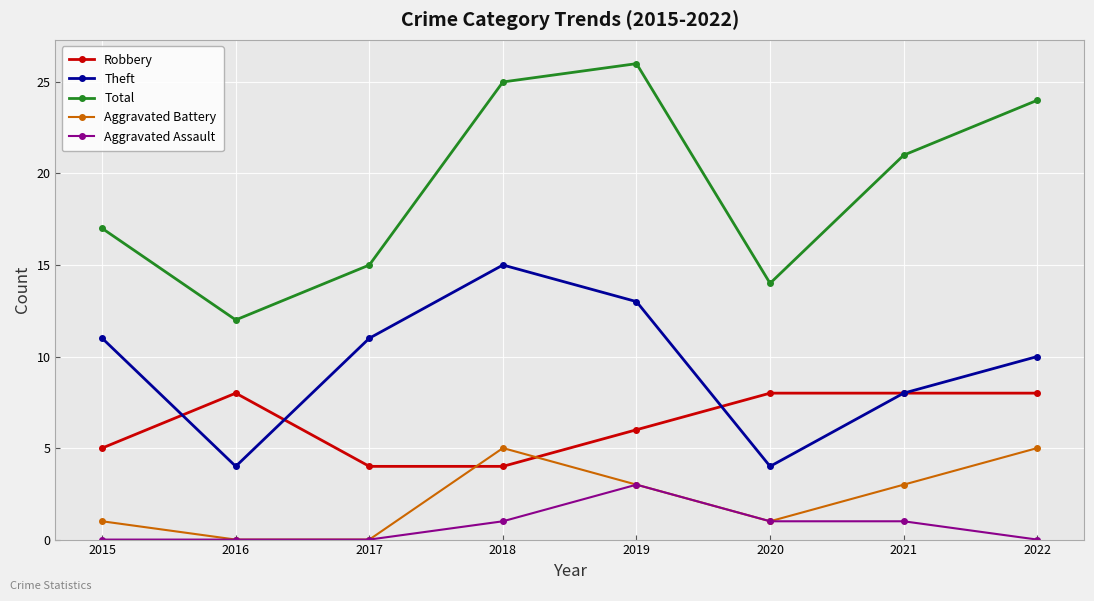

What is the difference between the highest and lowest values at 2021?

20